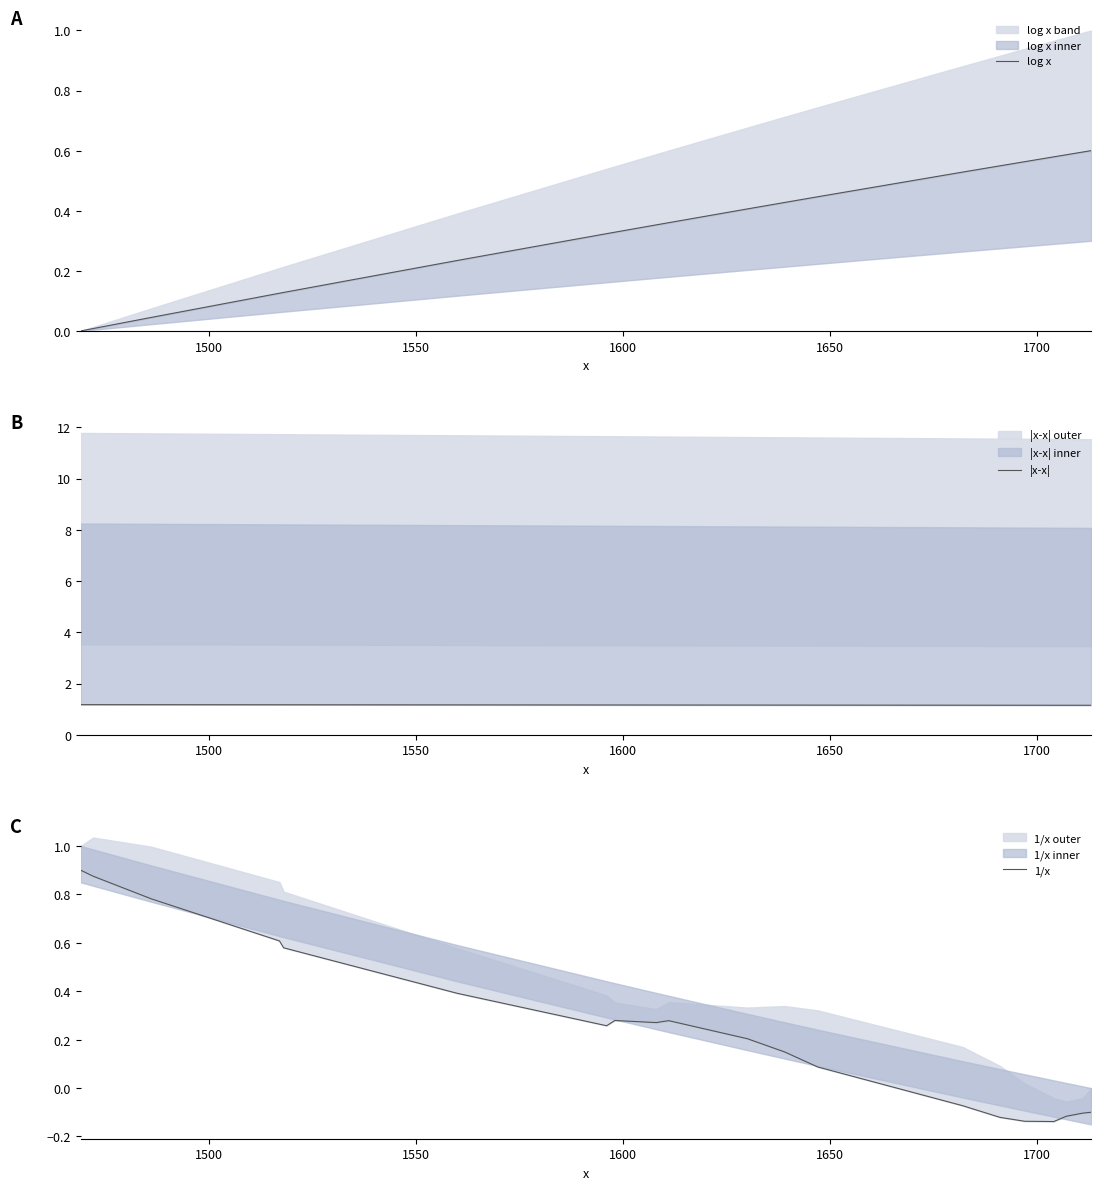

What is the label of the 16th point from the right?

1650